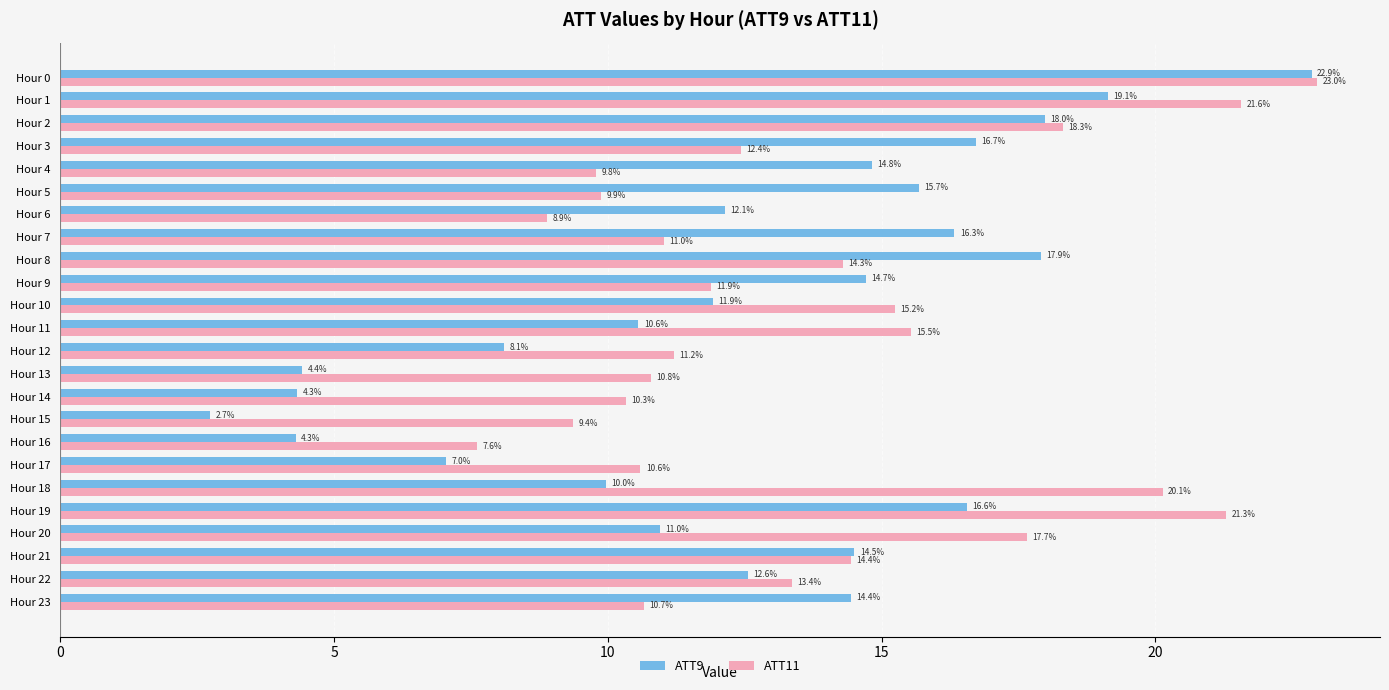

Which series has the largest total across all categories?

ATT11